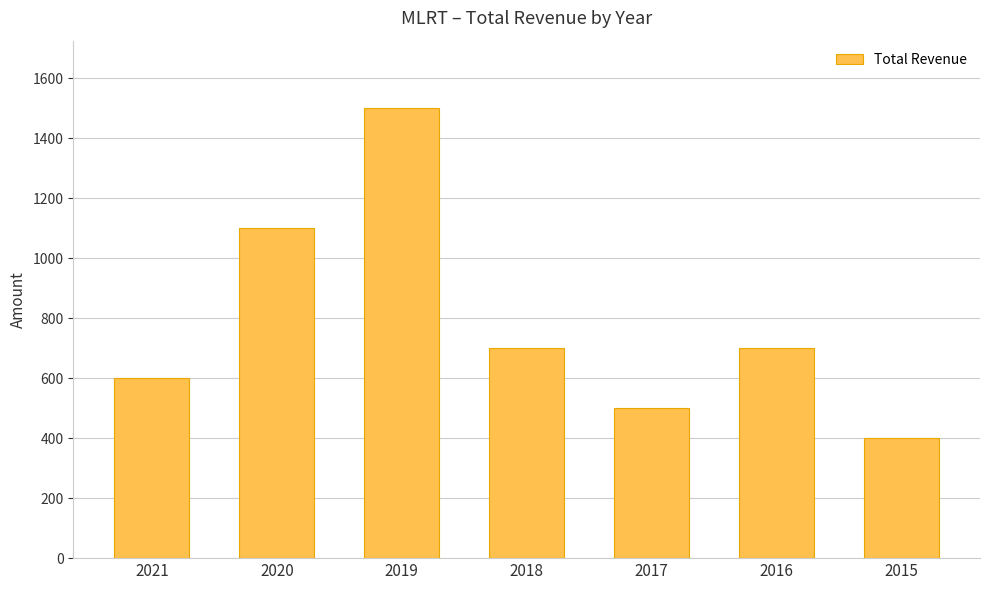

What is the average value?

786